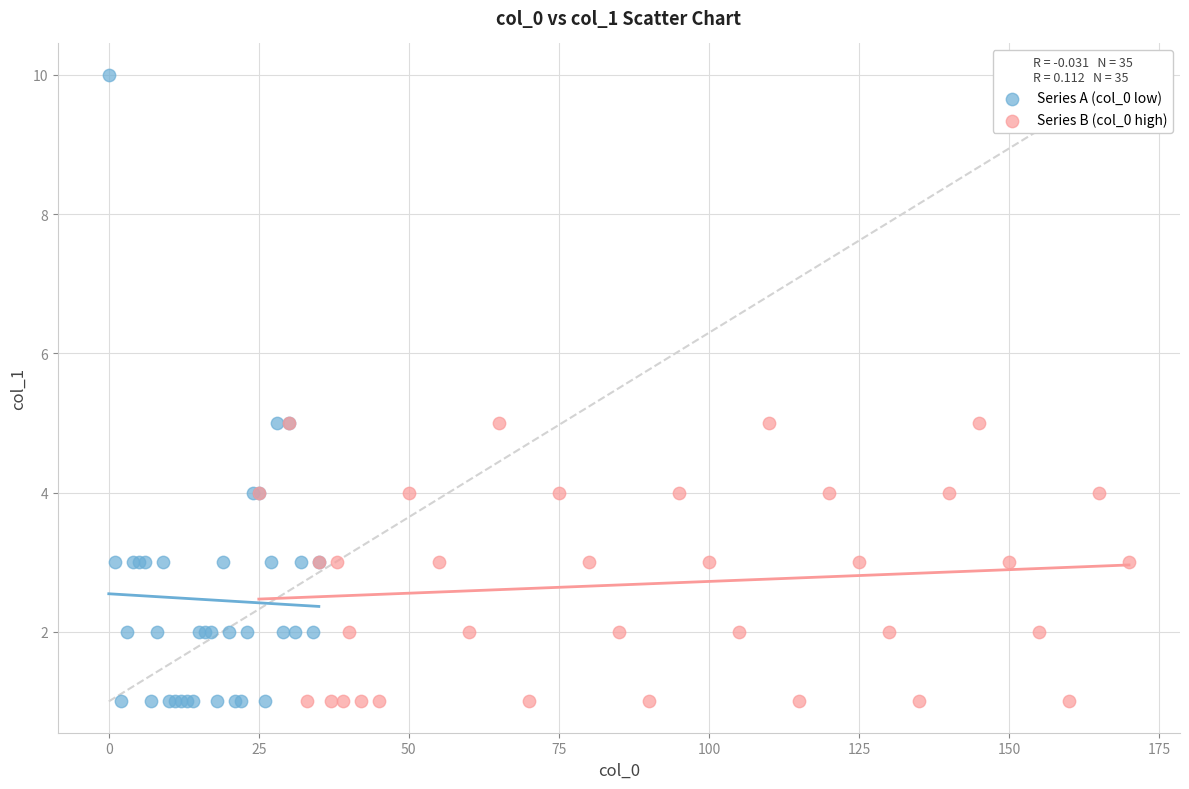

Which series reaches the maximum Y coordinate?

Series A (col_0 low)